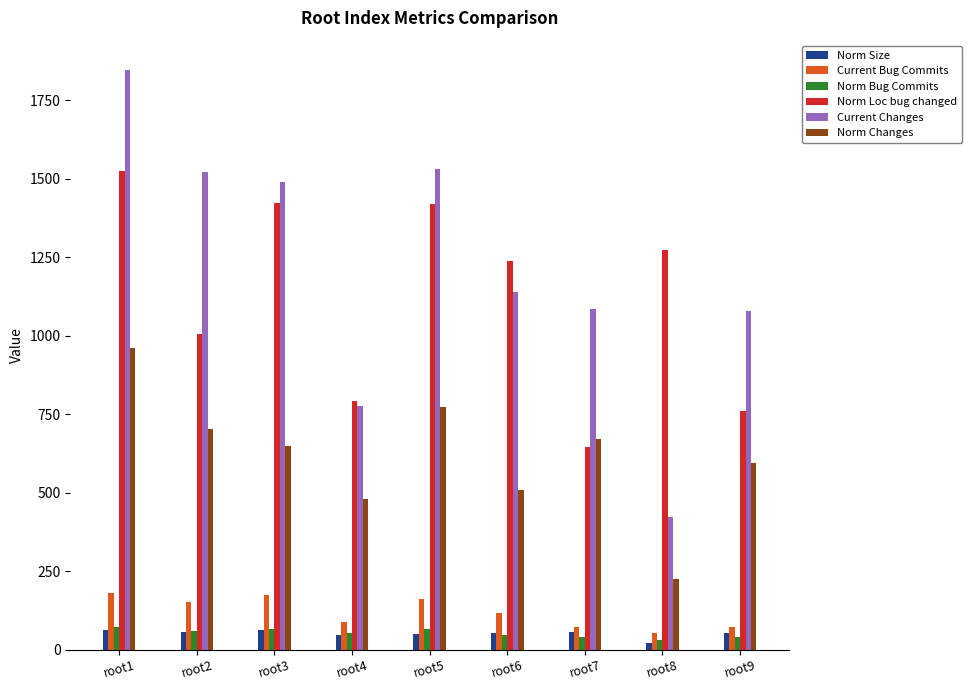

What is the sum of the Norm Size values at root2 and root1?

118.8